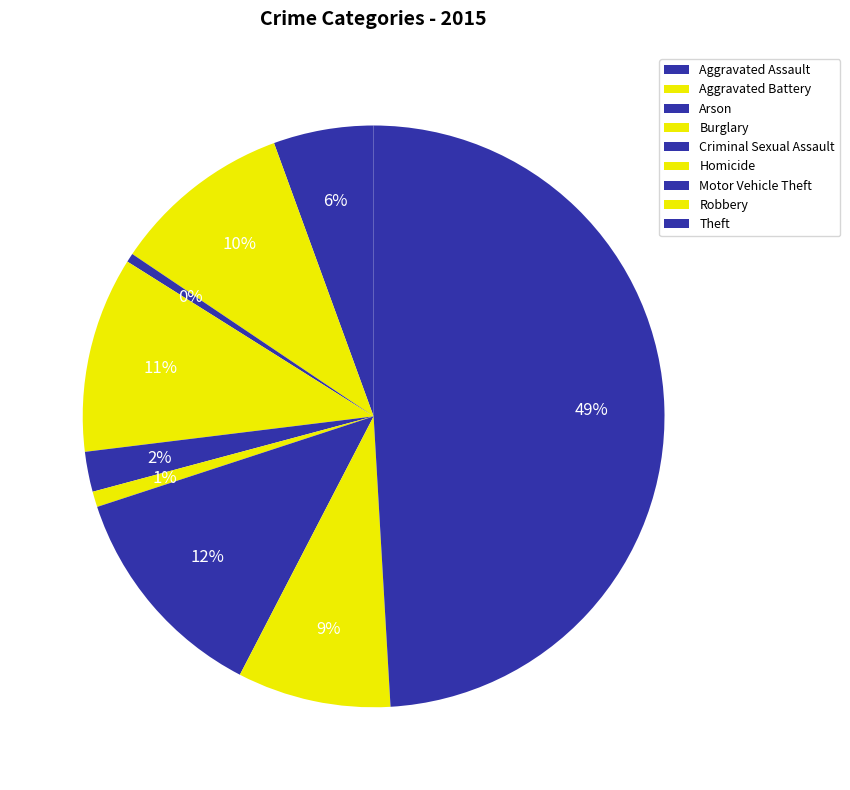

Between Theft and Motor Vehicle Theft, which is larger?

Theft